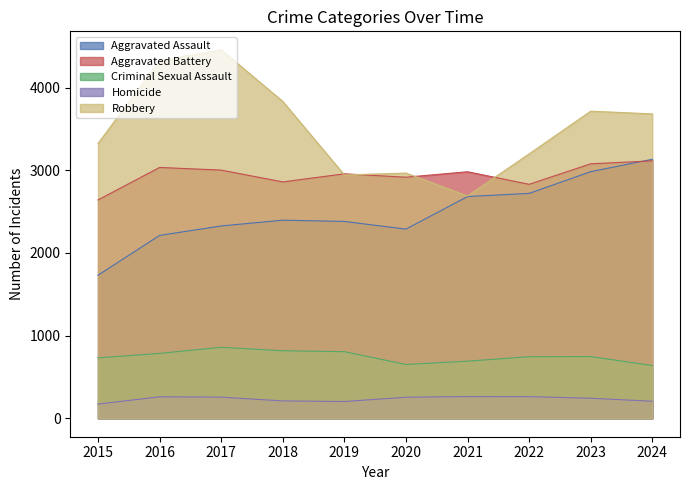

What is the greatest value displayed?

4459